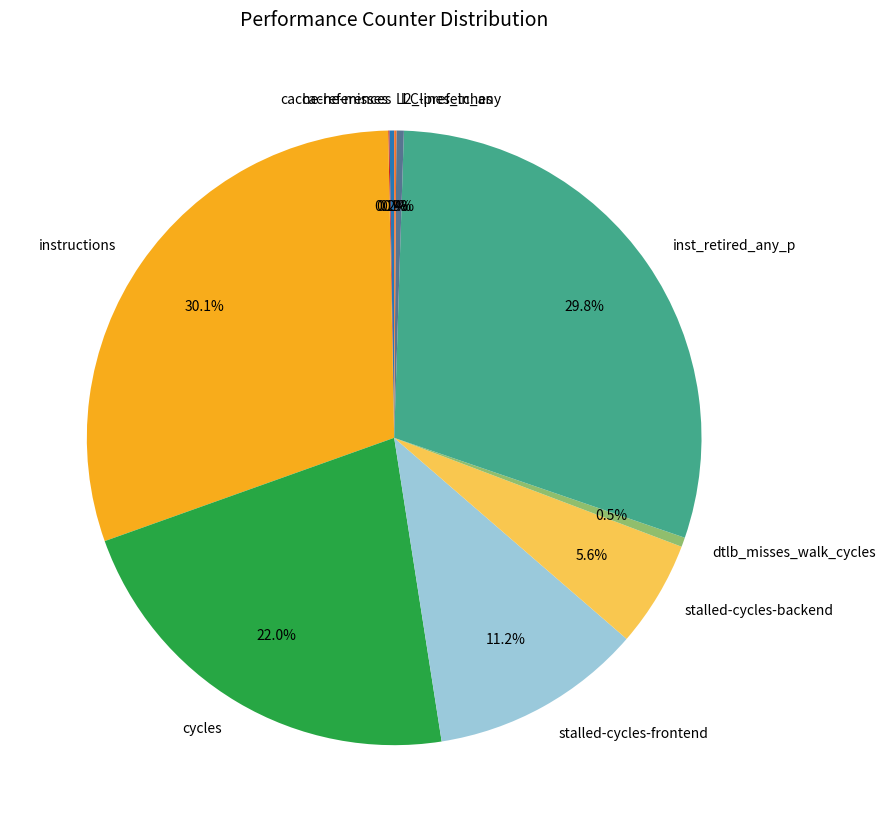

Does instructions account for over 50% of the chart?

No